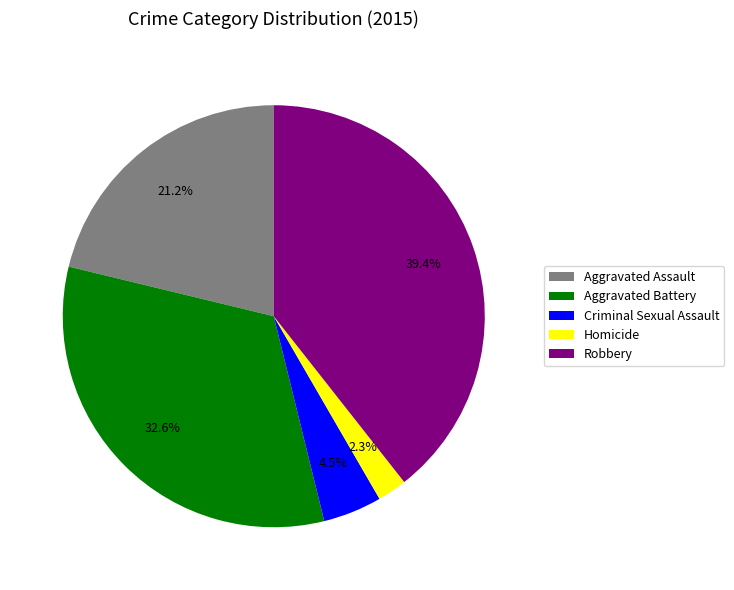

What percentage is NOT represented by Robbery?

60.6%